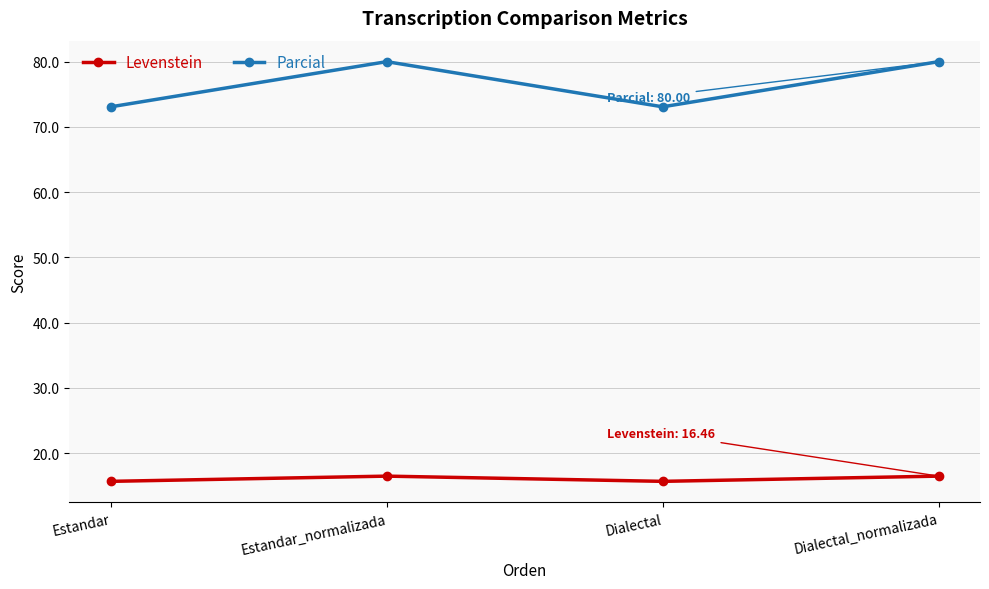

What is the spread (max minus min) of values at Estandar_normalizada?

63.5